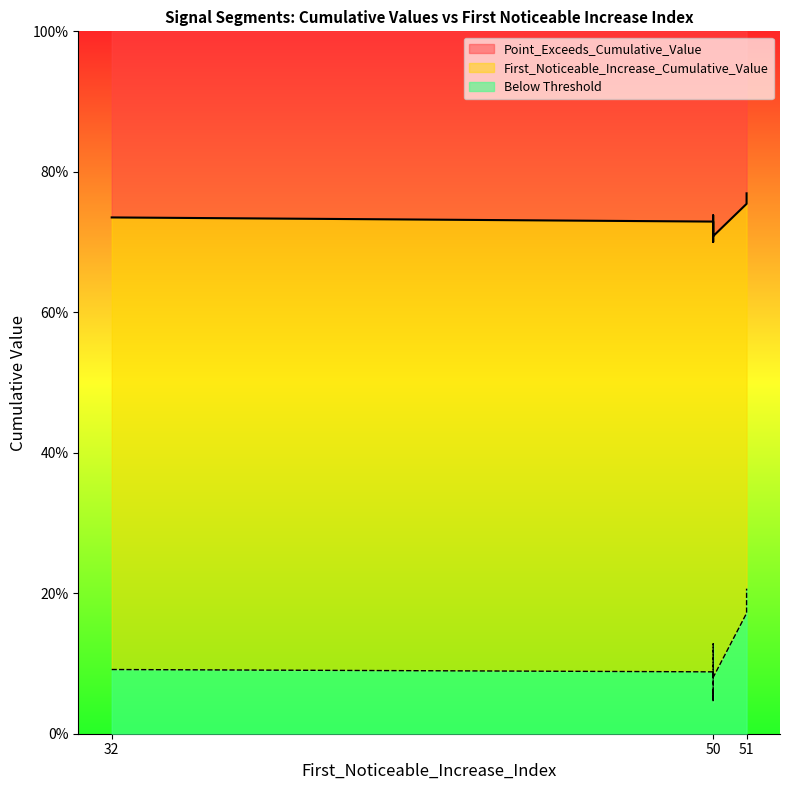

Read the Point_Exceeds_Cumulative_Value value at 50.

0.7